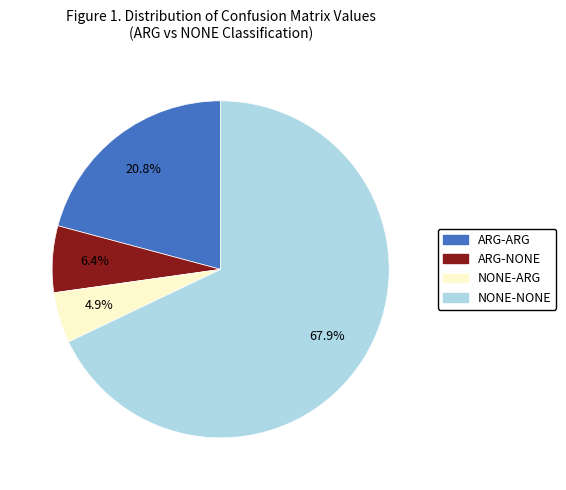

How much of the chart is everything except NONE-ARG?

95.1%